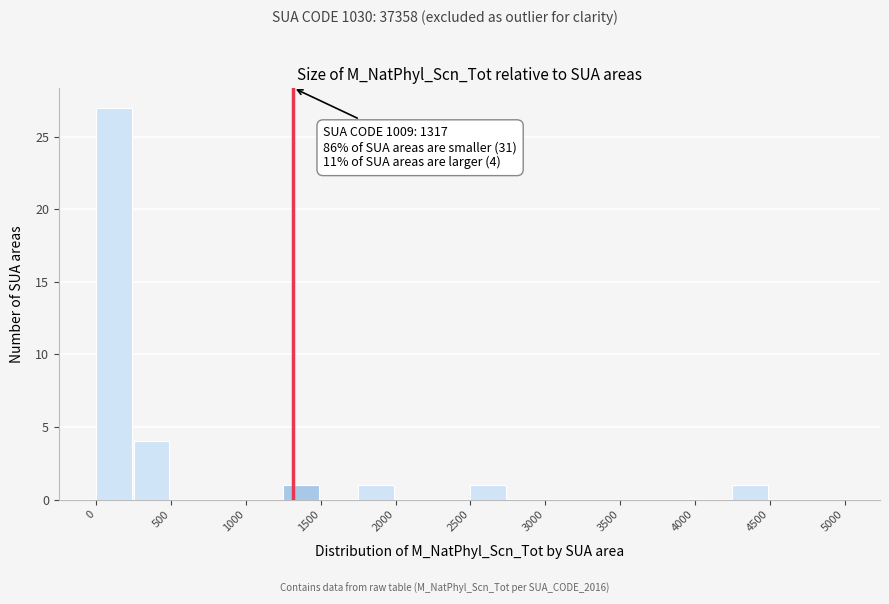

Over which range of the x-axis is the bar tallest?

0 to 250